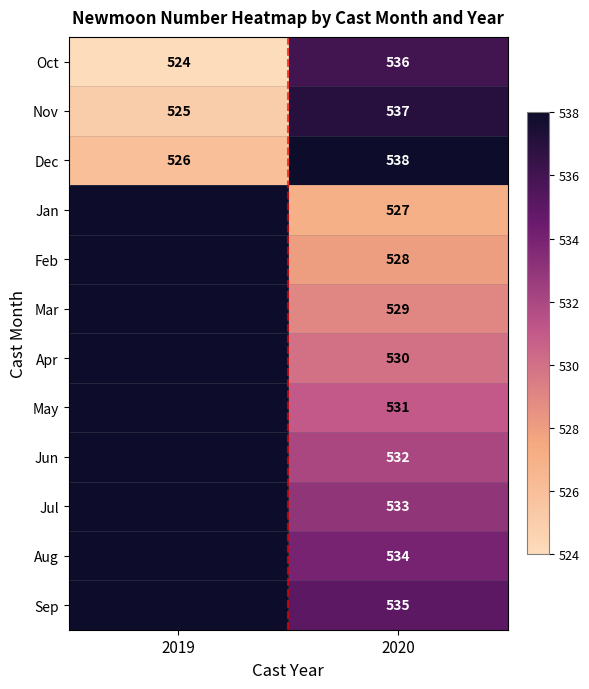

Which has a higher value, 2019 or 2020?

2020